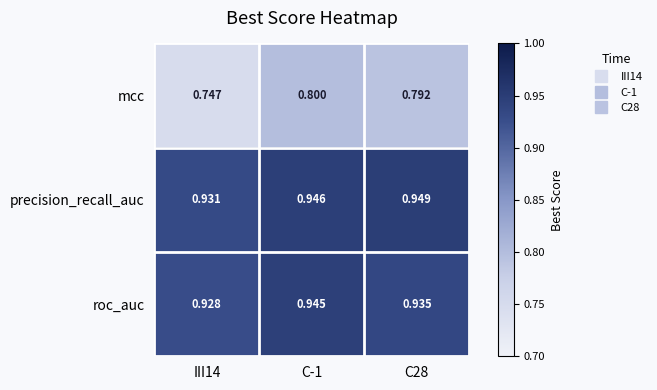

Rank the series by their maximum value, from highest to lowest.

precision_recall_auc, roc_auc, mcc